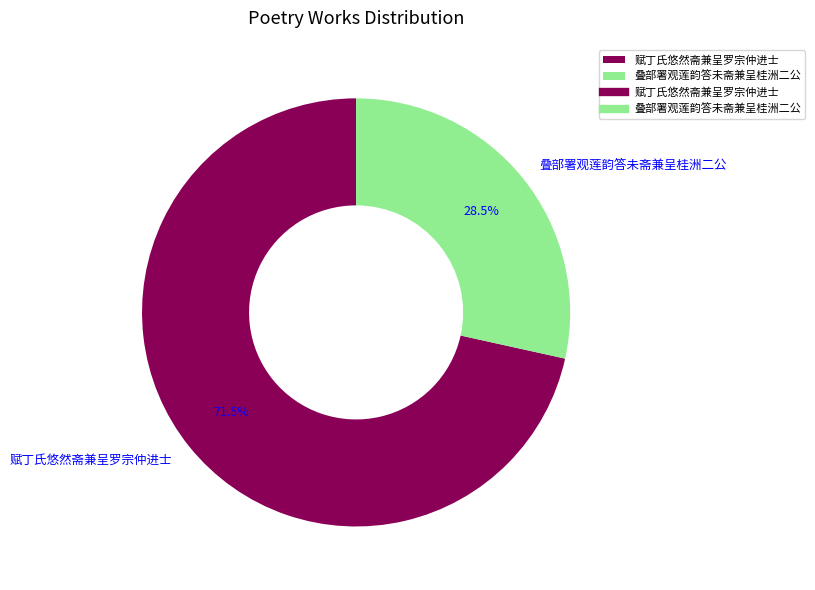

How many slices are in this pie chart?

2